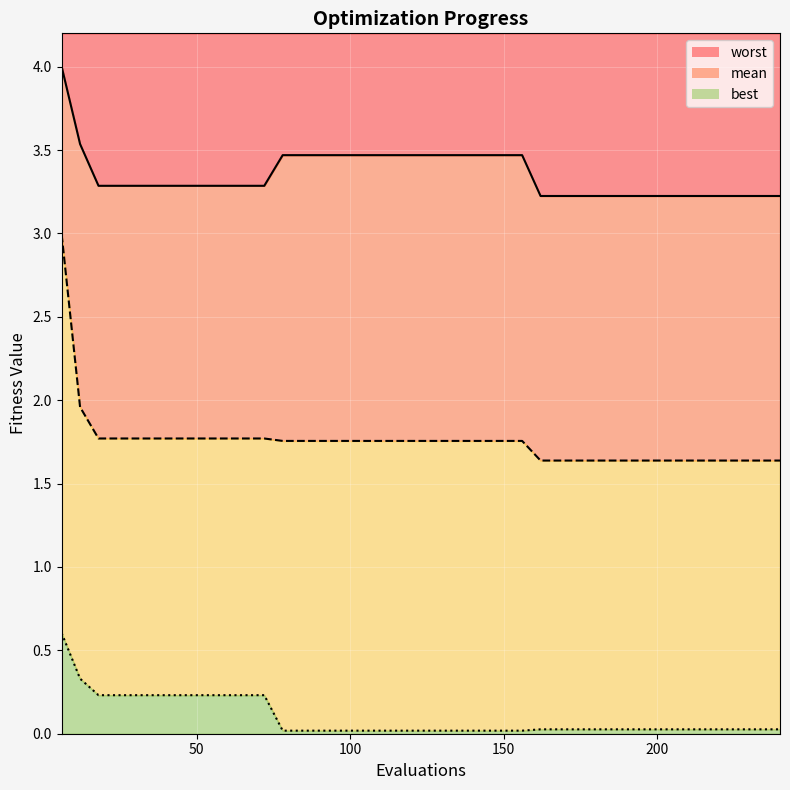

Rank the series by their maximum value, from lowest to highest.

best, mean, worst